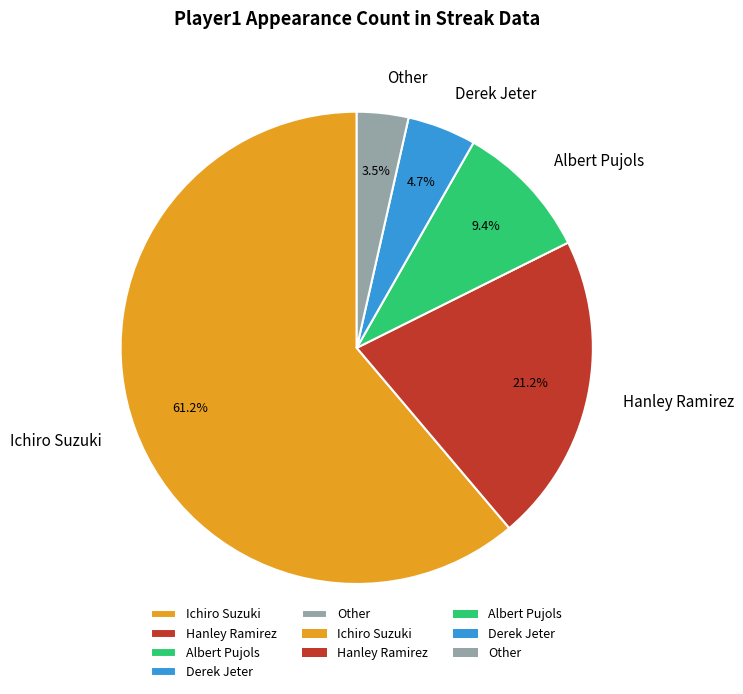

Approximately how many times larger is the value at Ichiro Suzuki compared to Albert Pujols?

6.5